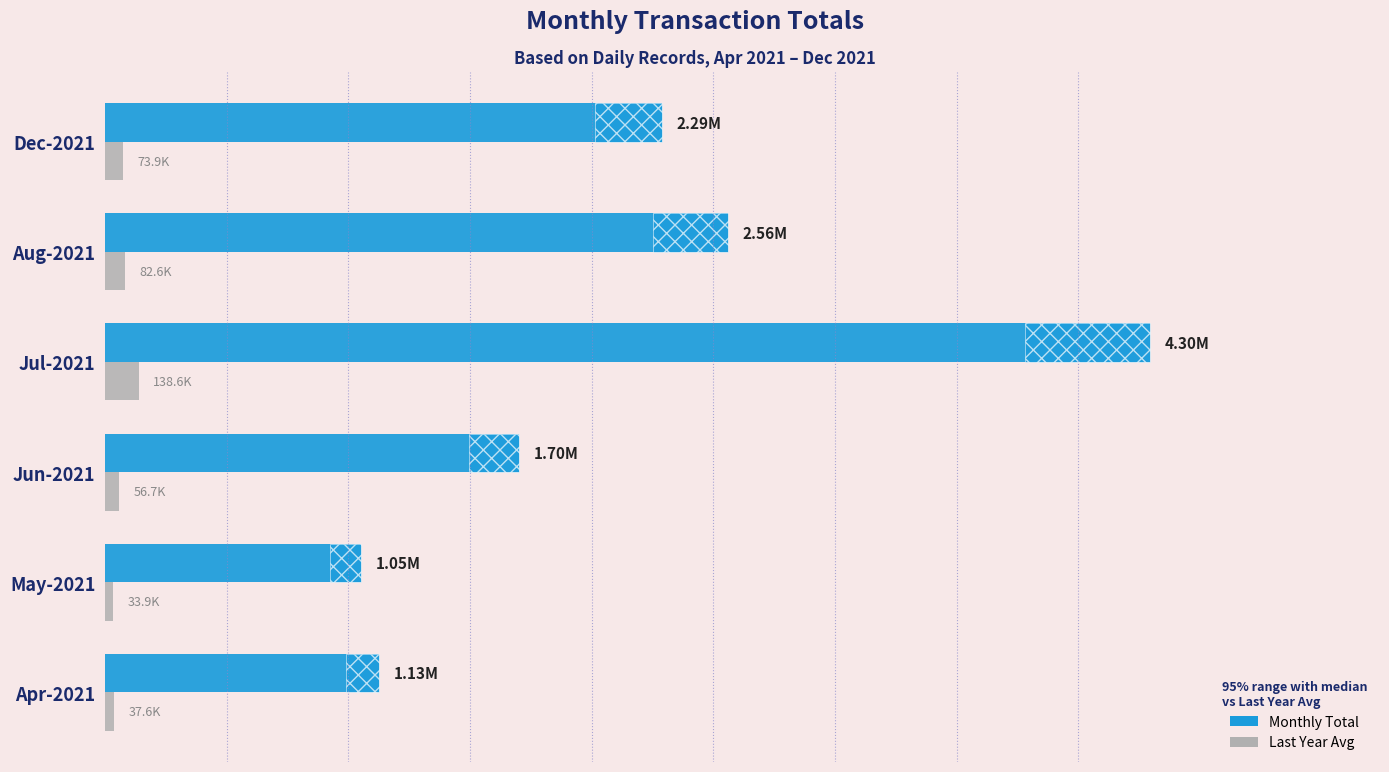

What is the sum of the Monthly Total values at Jul-2021 and Dec-2021?

6585109.0